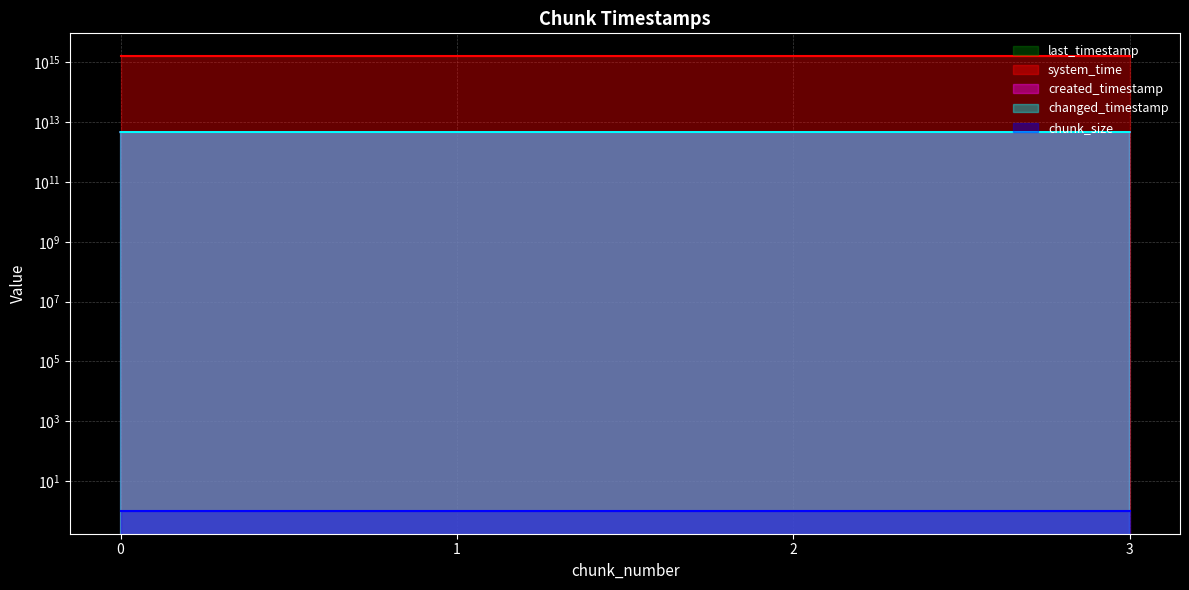

Which series has the largest total across all categories?

system_time